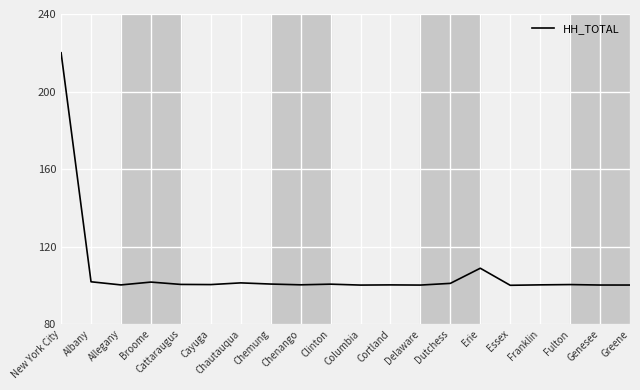

What is the smallest value displayed?

100.0